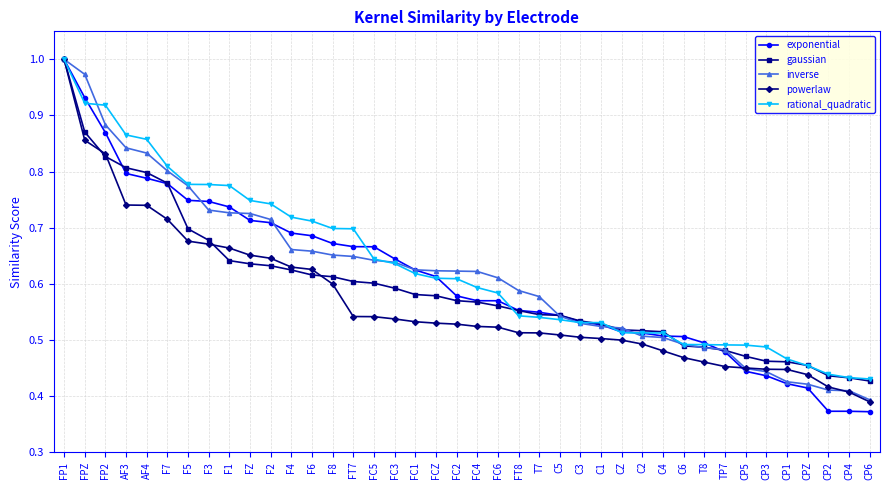

Between F4 and C4, which series saw the biggest shift?

rational_quadratic